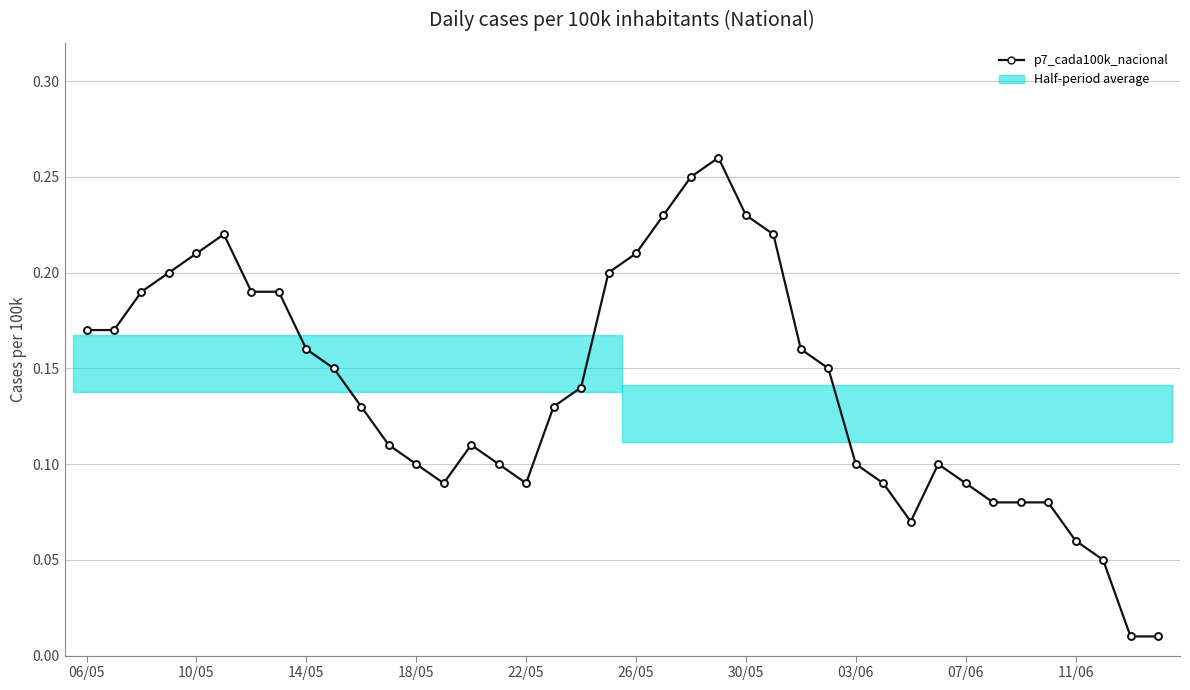

At which category does the chart reach its minimum across all series?

38